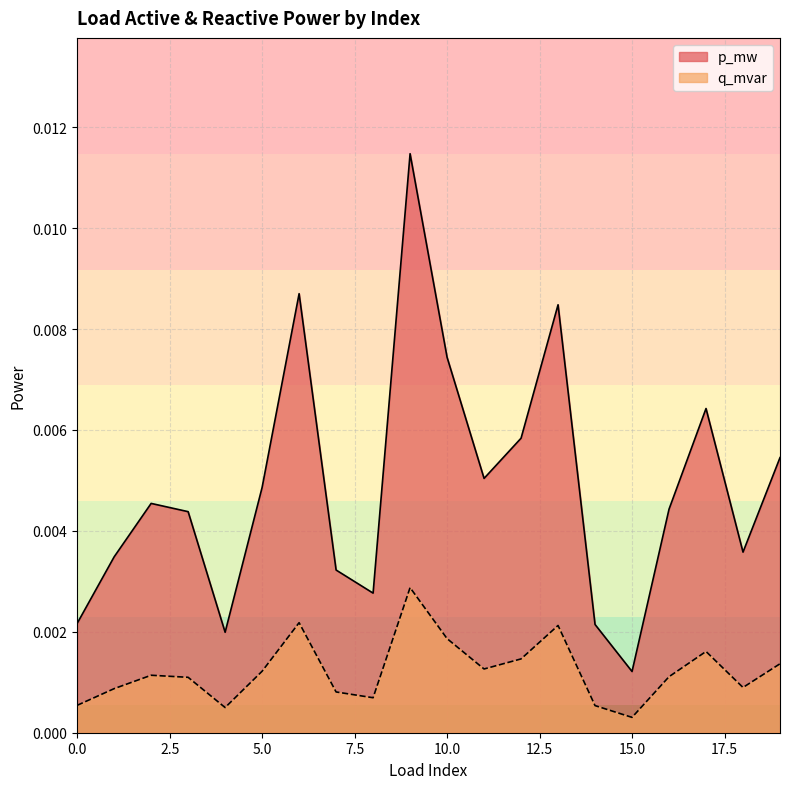

True or false: q_mvar and p_mw cross at least once.

False